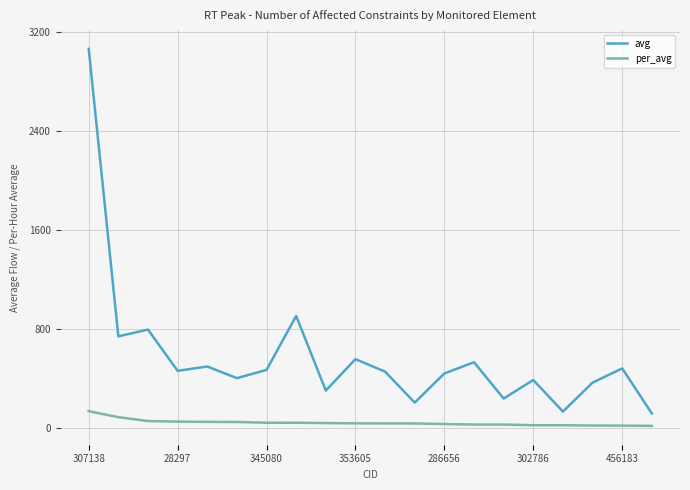

List the series in order of their overall mean, lowest first.

per_avg, avg